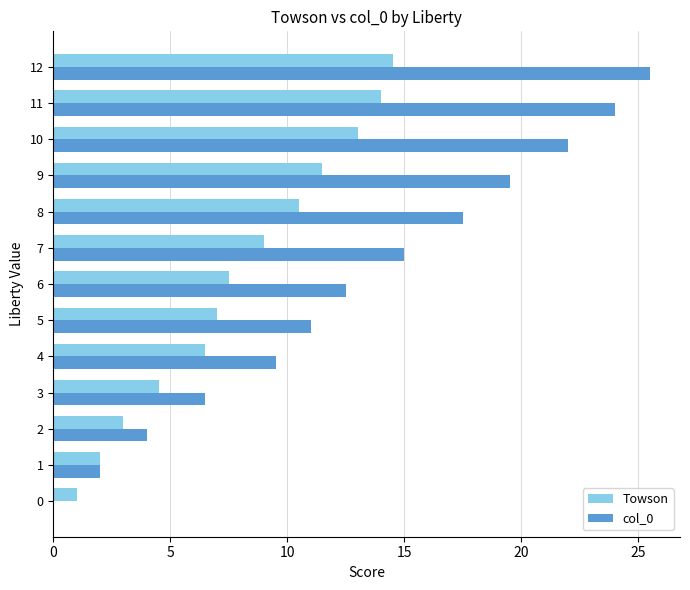

At which category does the chart reach its peak across all series?

12